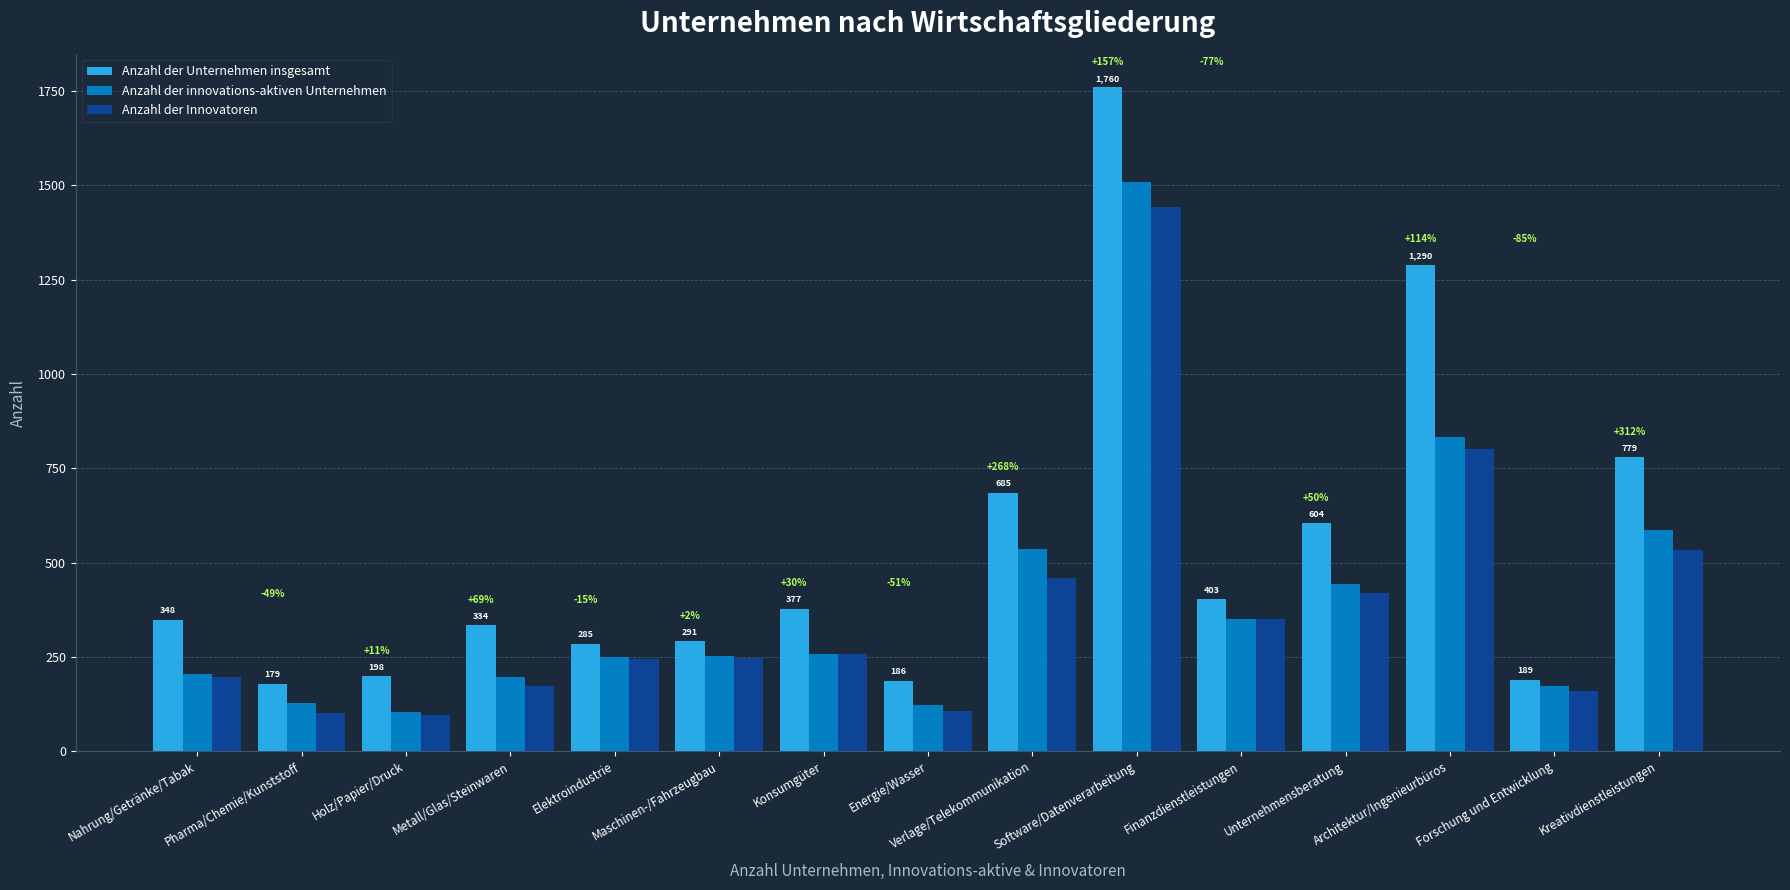

At which category is the sum across all series the highest?

Software/Datenverarbeitung